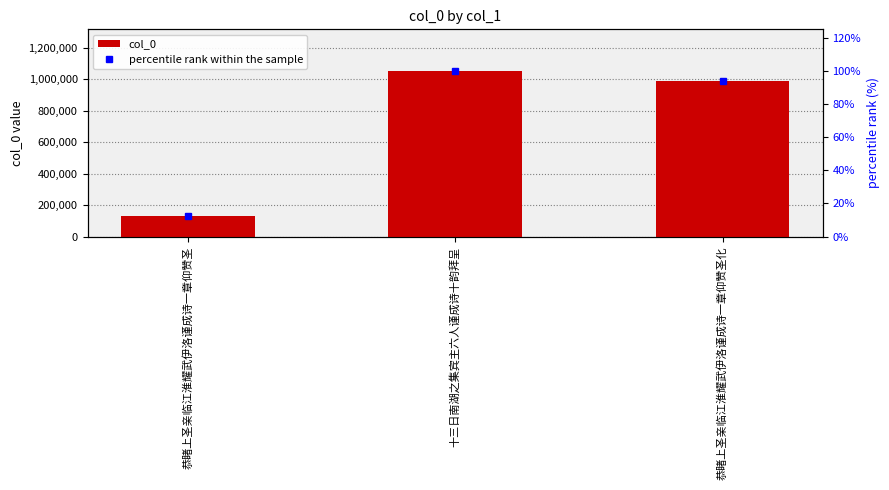

Reading right to left, what are all the values shown in this chart?

col_0: 989260.0	1054378.0	128392.0
percentile rank within the sample: 93.8	100.0	12.2